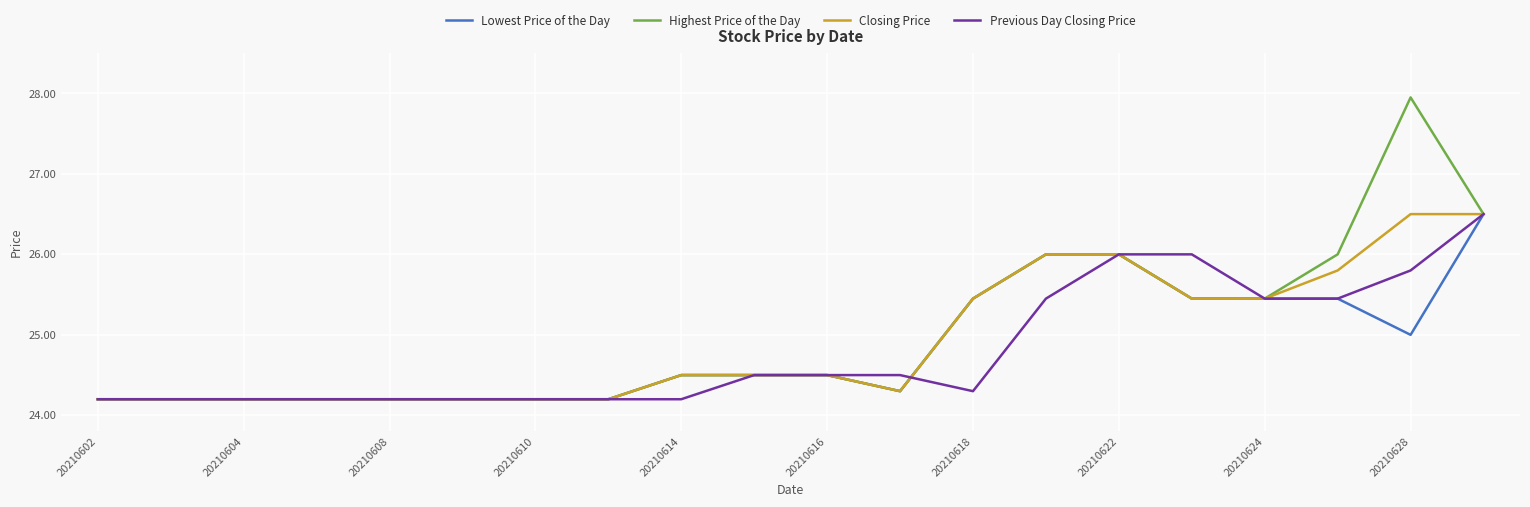

How many categories are shown in the chart?

20